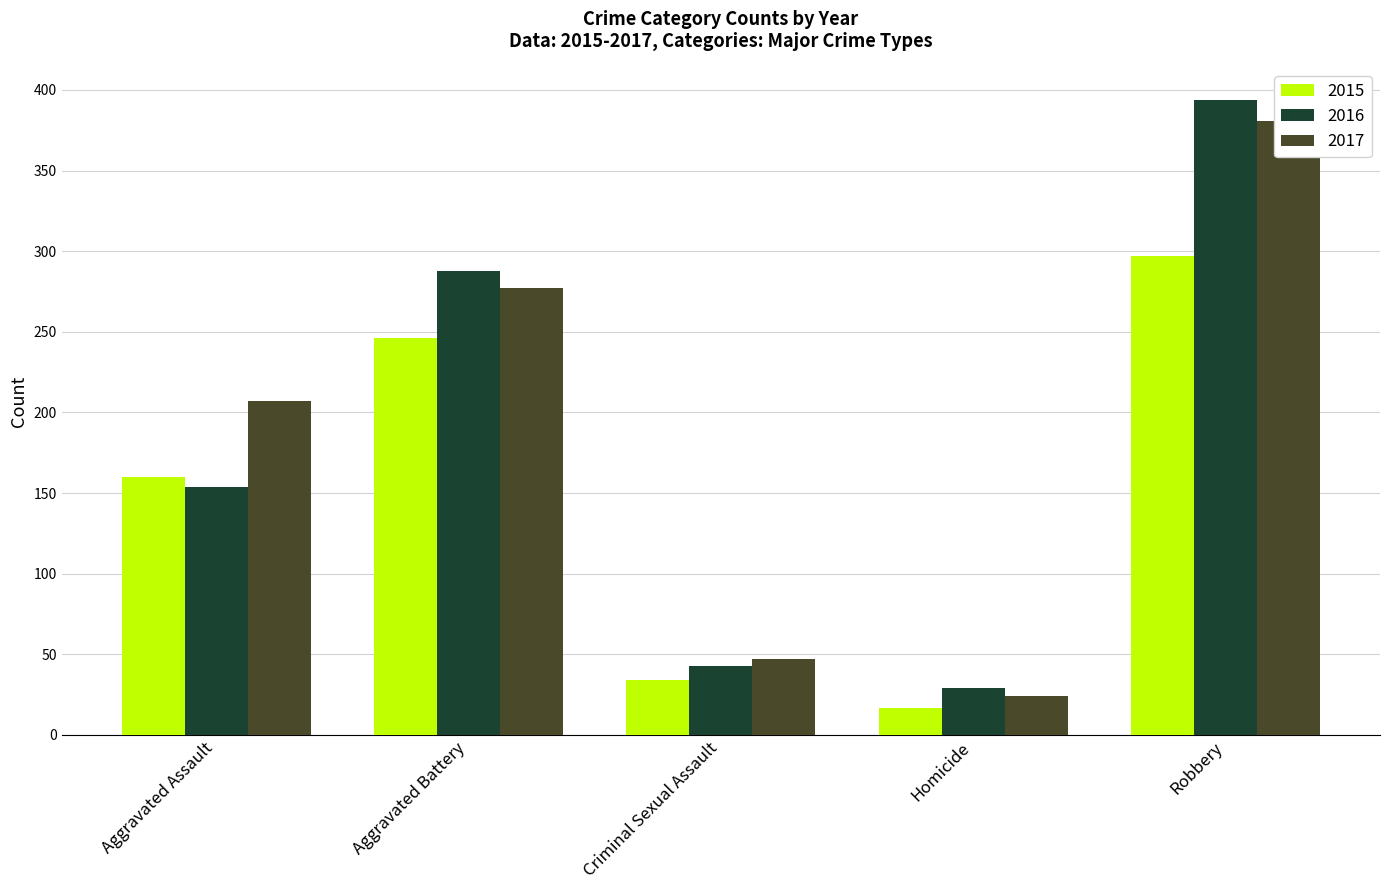

The value of 2017 at Aggravated Battery is 475. True or false?

False